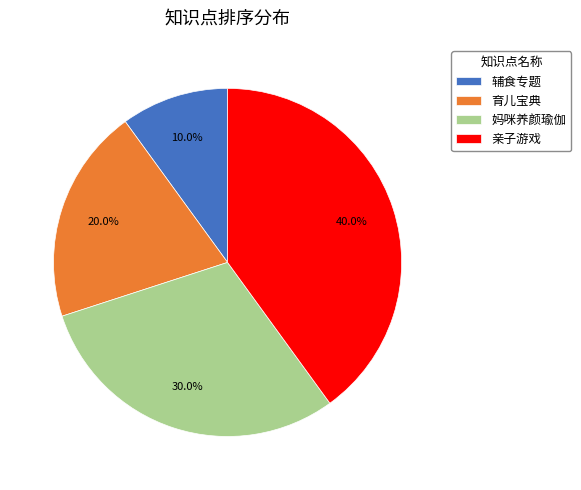

How many slices are in this pie chart?

4